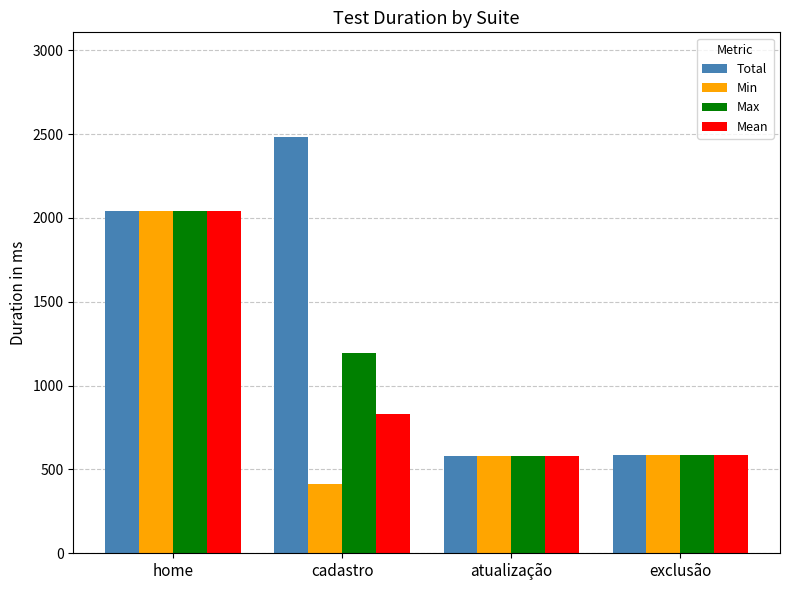

What is the label of the 4th bar from the right?

home